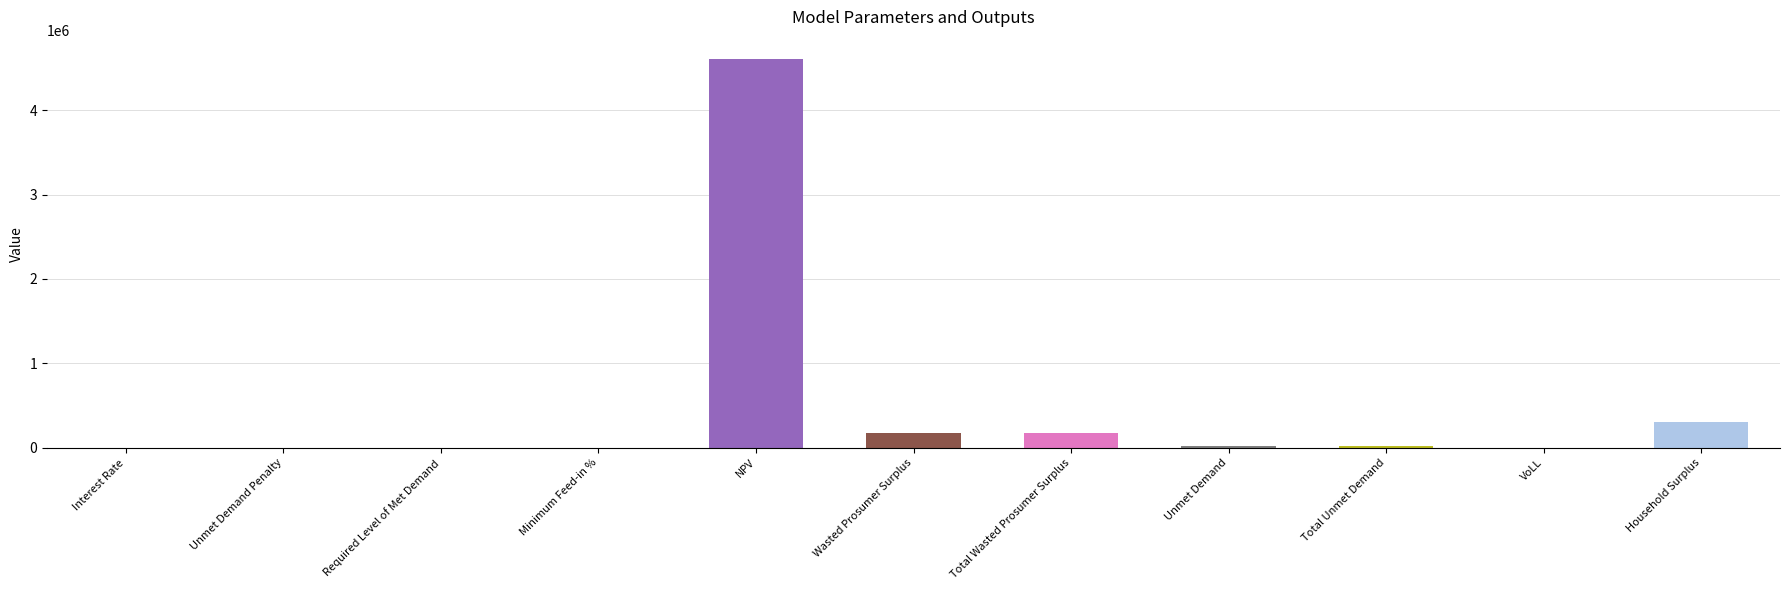

Where is the data nearest to the value 2301699?

Household Surplus